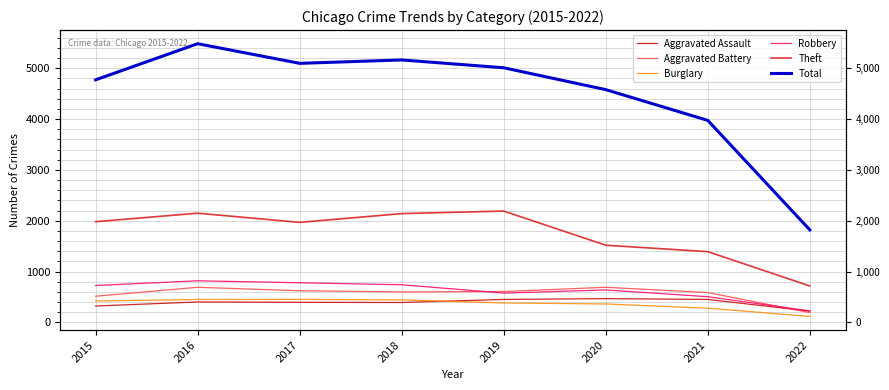

True or false: Burglary has a value of 203 at 2019.

False